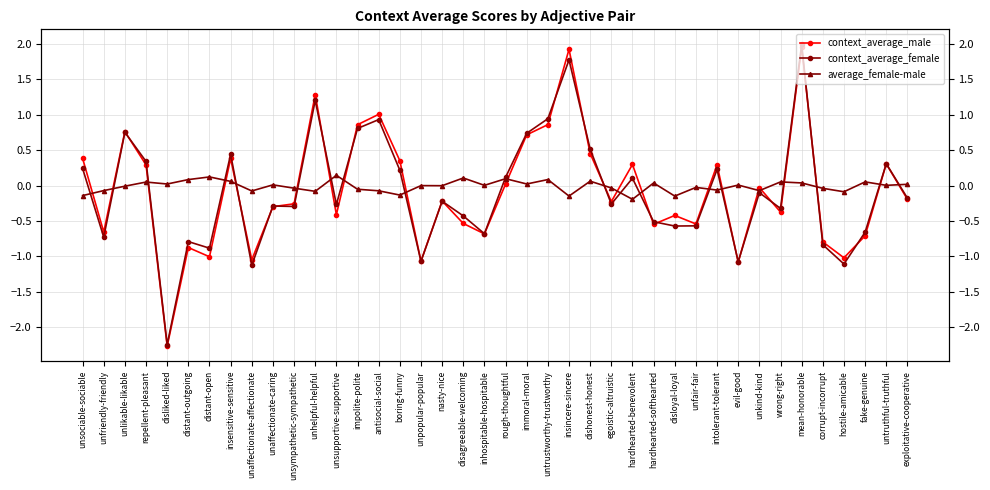

What is the minimum value shown in the chart?

-2.3